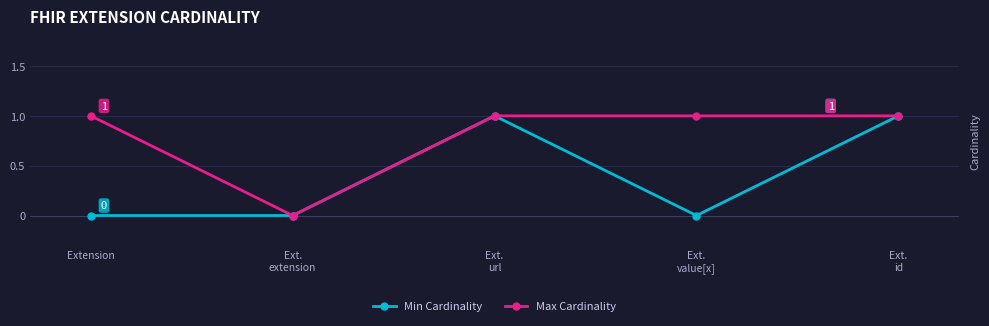

At which label is Max Cardinality closest to 0?

Ext.
extension